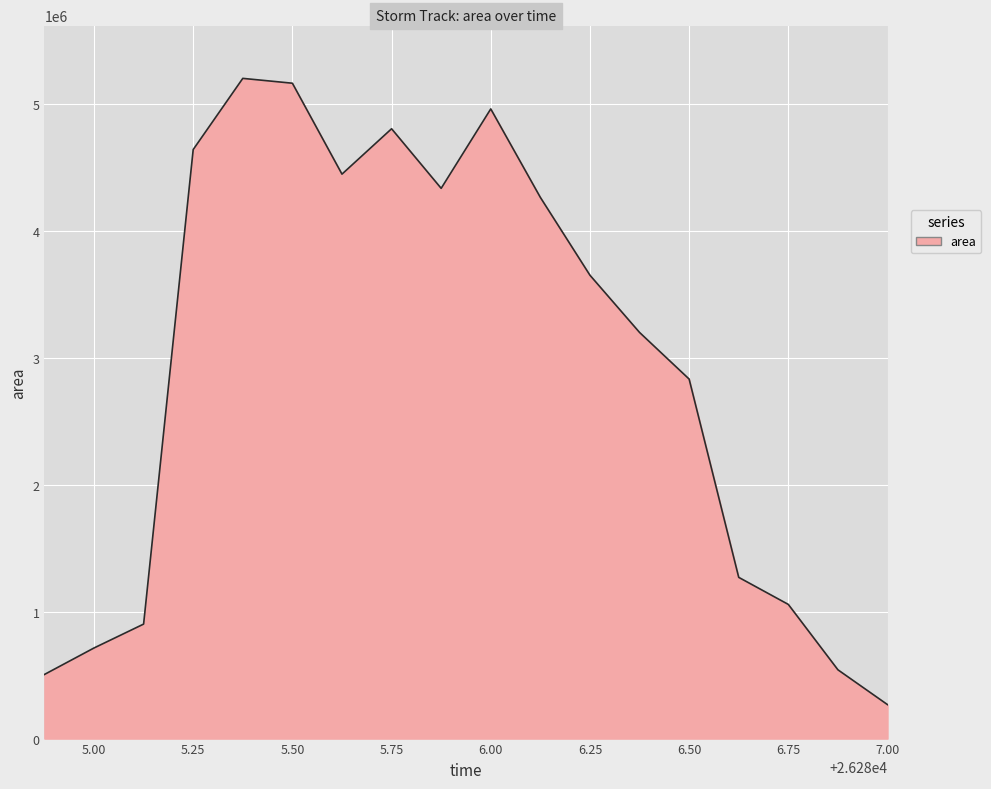

How many categories are shown in the chart?

18